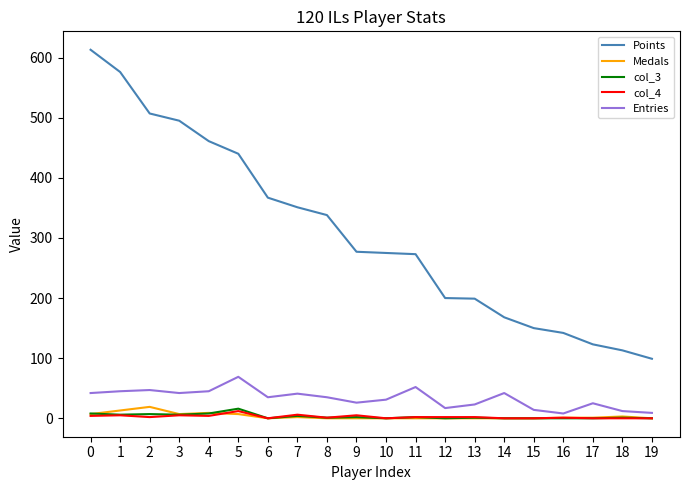

What are all the series names shown in the legend?

Points, Medals, col_3, col_4, Entries